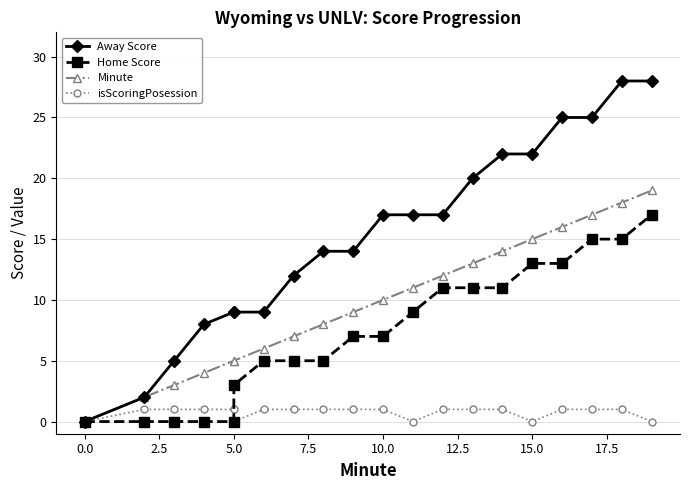

How many lines are shown in the chart?

4